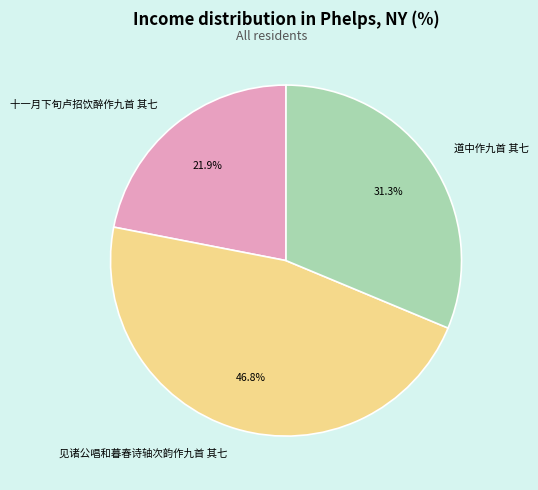

To the nearest percent, what percentage of the pie is 十一月下旬卢招饮醉作九首 其七?

22%